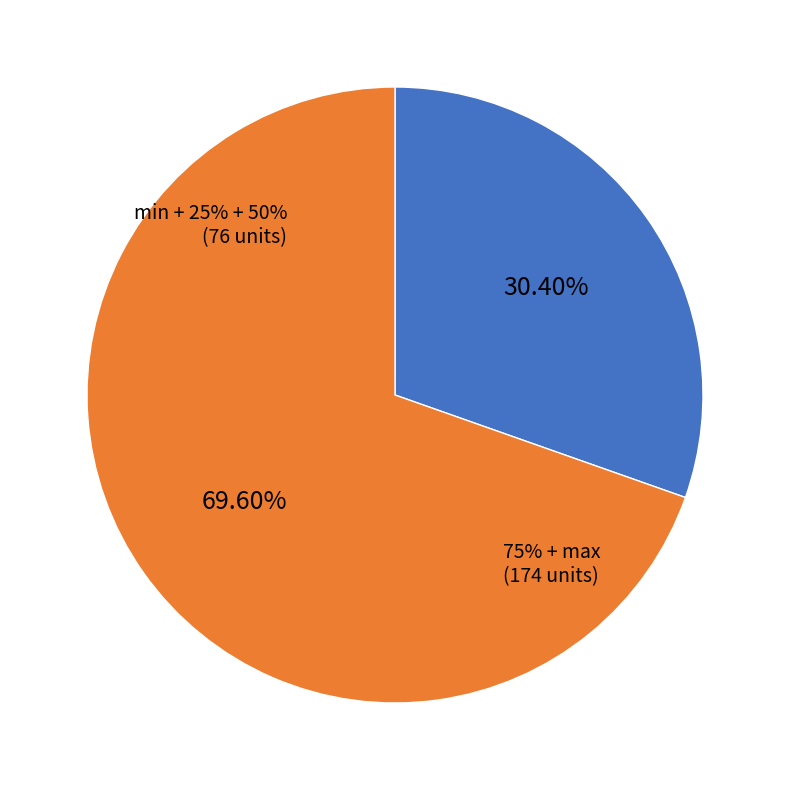

Which slice is the largest?

max